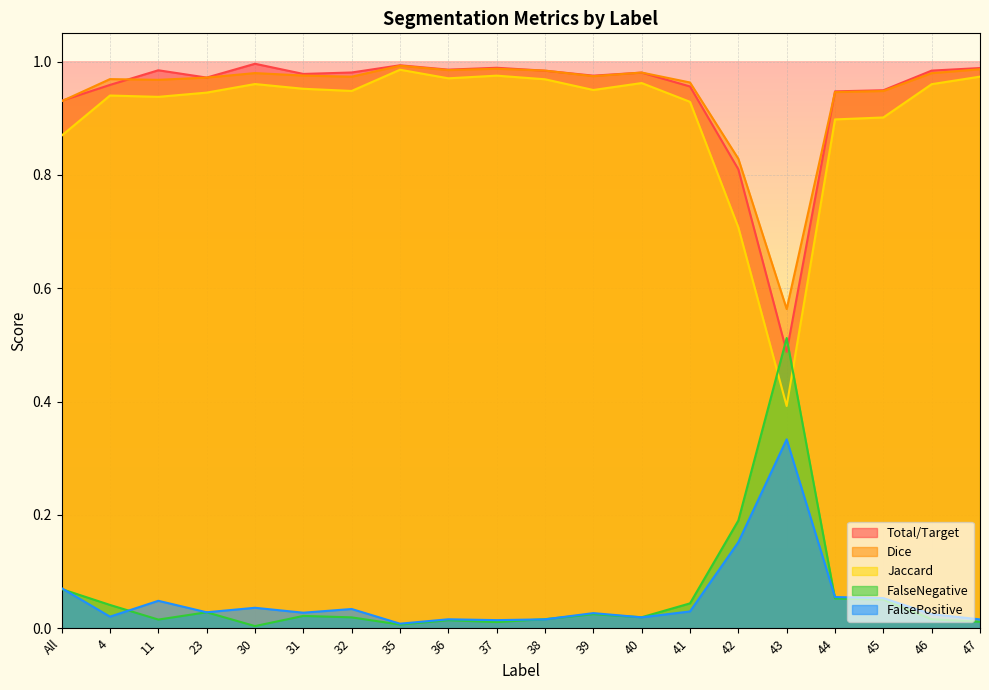

What is the average value of the FalseNegative series?

0.1